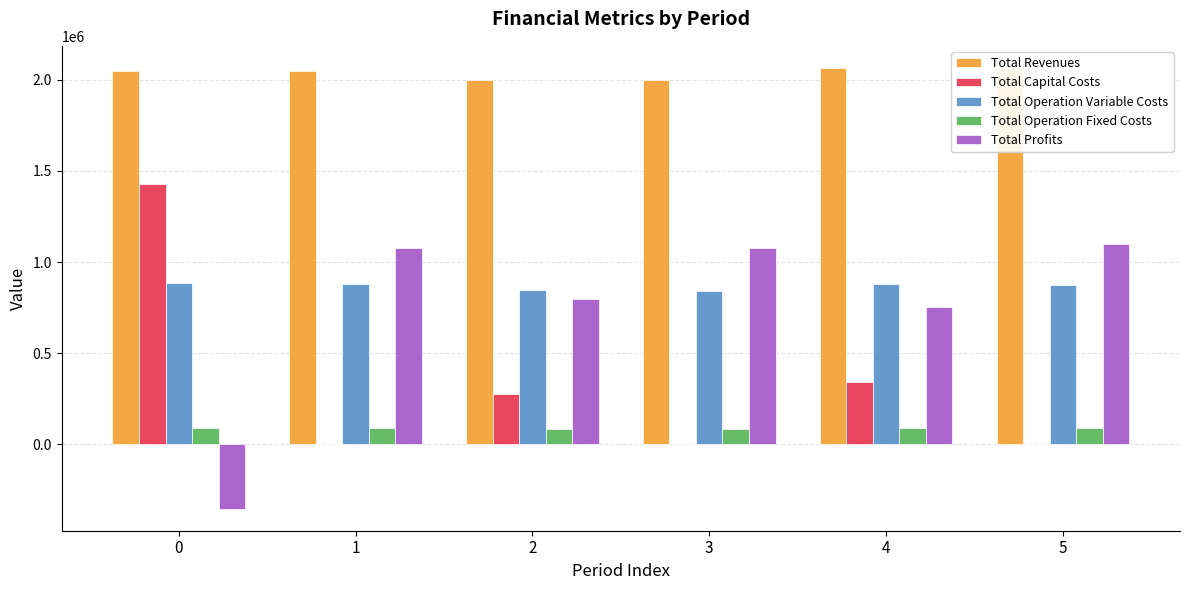

How many series are shown in this chart?

5